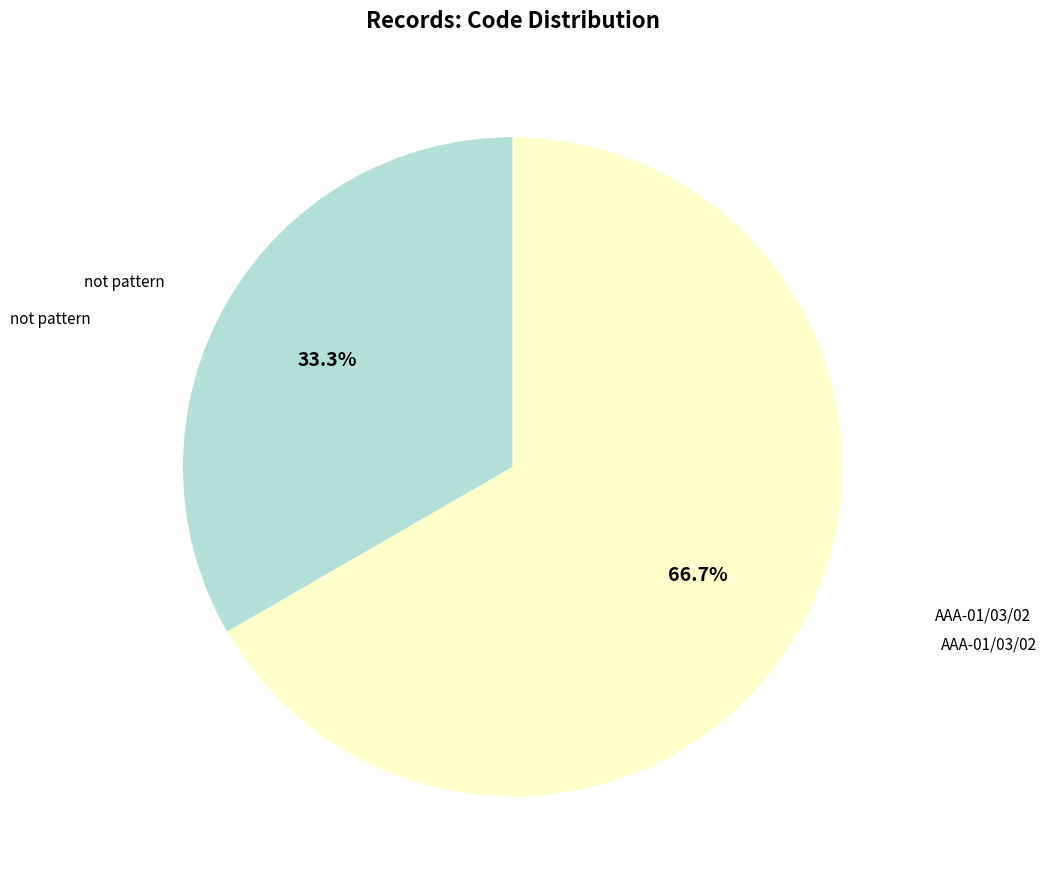

Is there a majority slice in this chart?

Yes